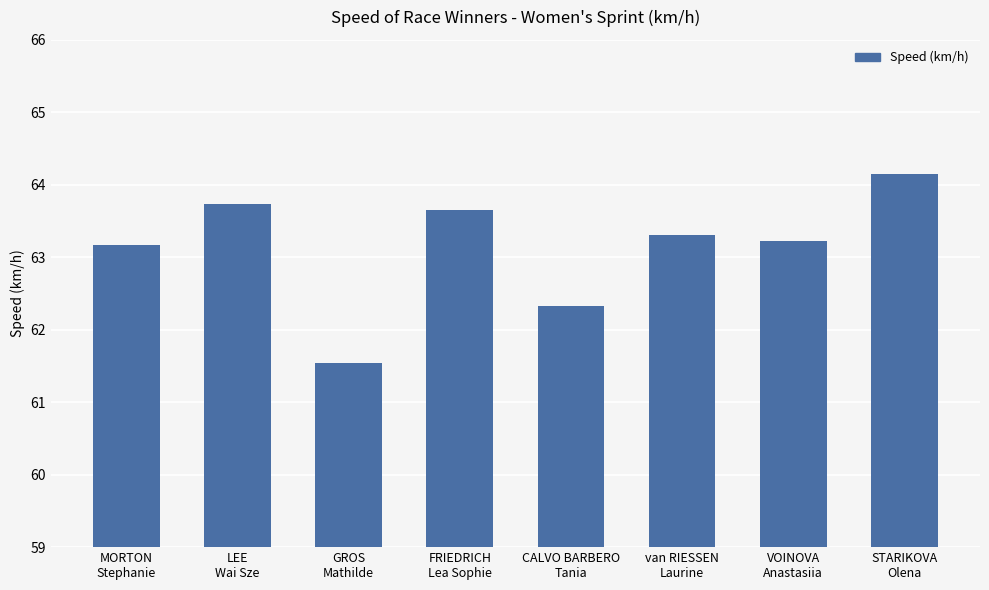

Reading left to right, extract all data points from this chart.

63.2	63.7	61.5	63.7	62.3	63.3	63.2	64.1